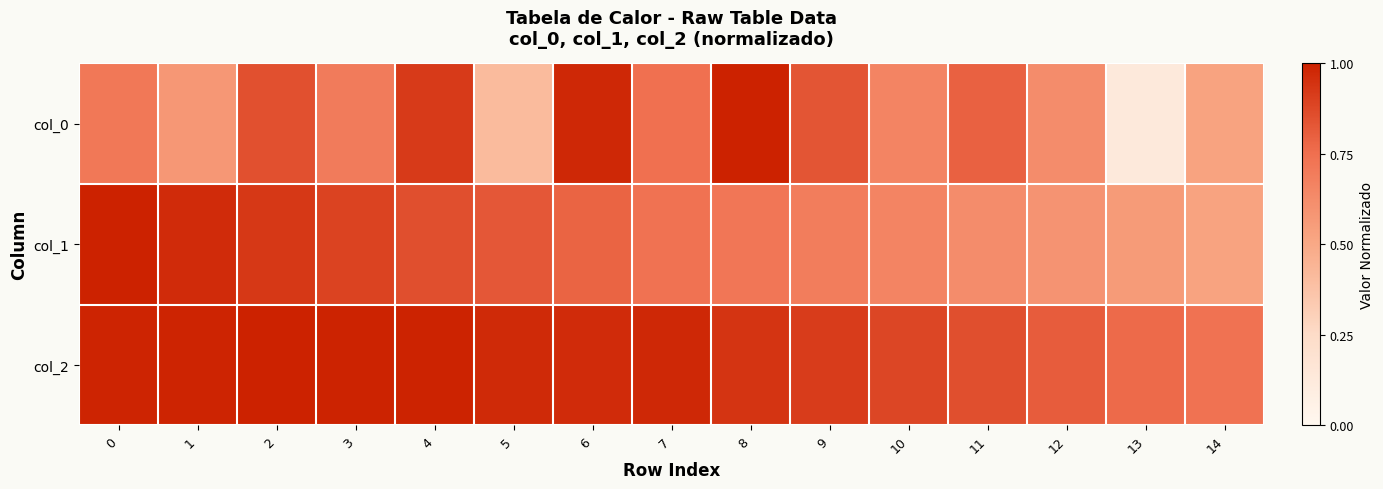

What is the total value across all series at 3?

2.6